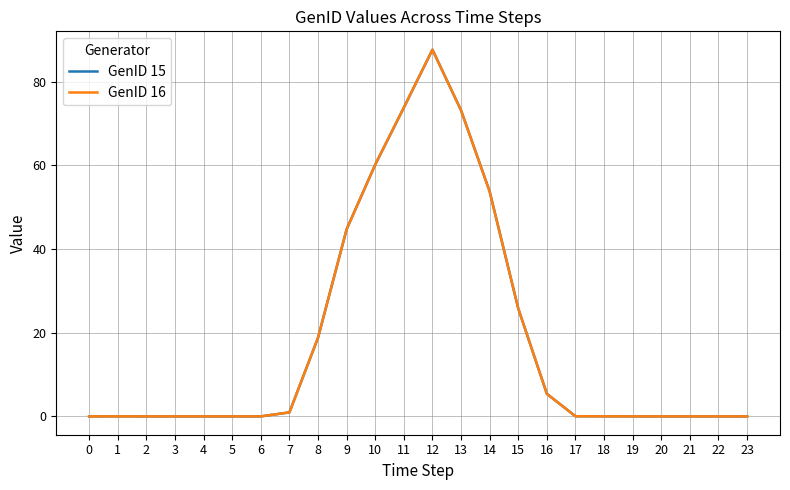

Is this an area chart (filled region under the line)?

No